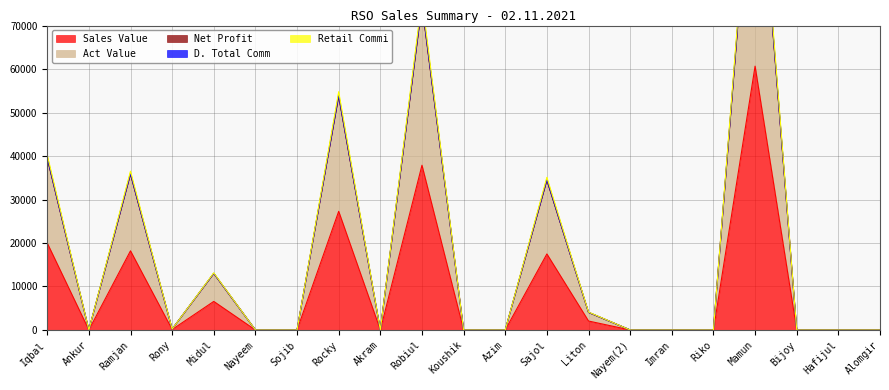

What is the sum of all Act Value values?

374518.0